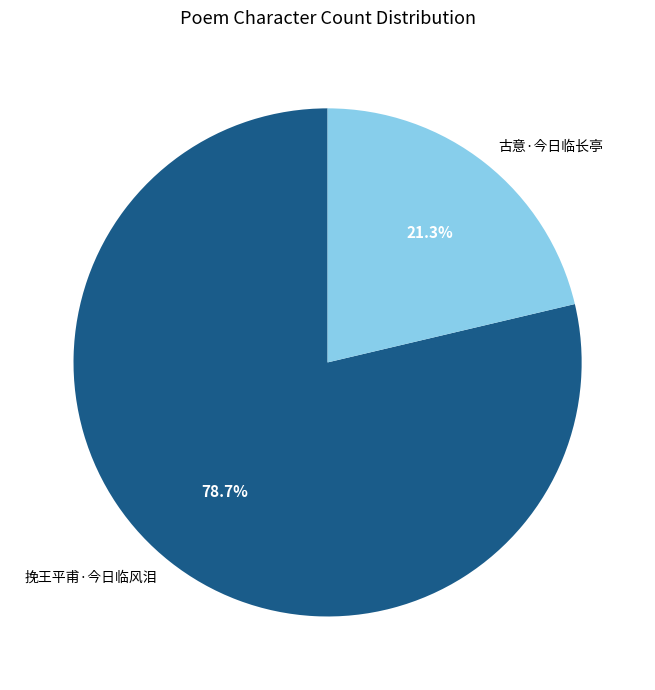

To the nearest percent, what percentage of the pie is 古意·今日临长亭?

21%